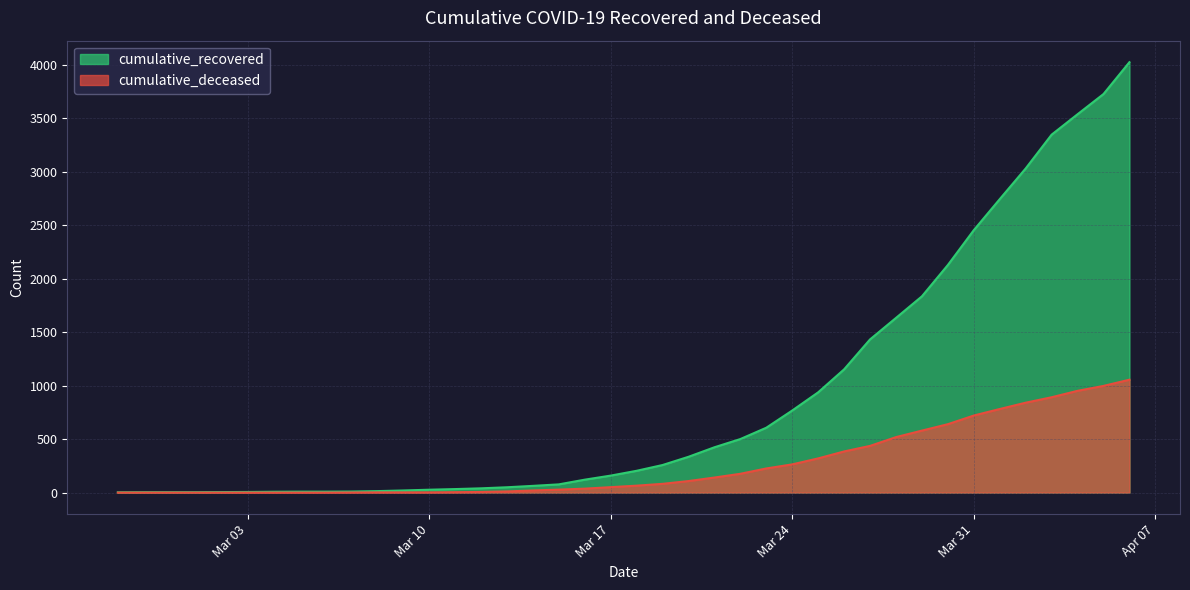

What is the label of the 9th point from the left?

2020-03-06